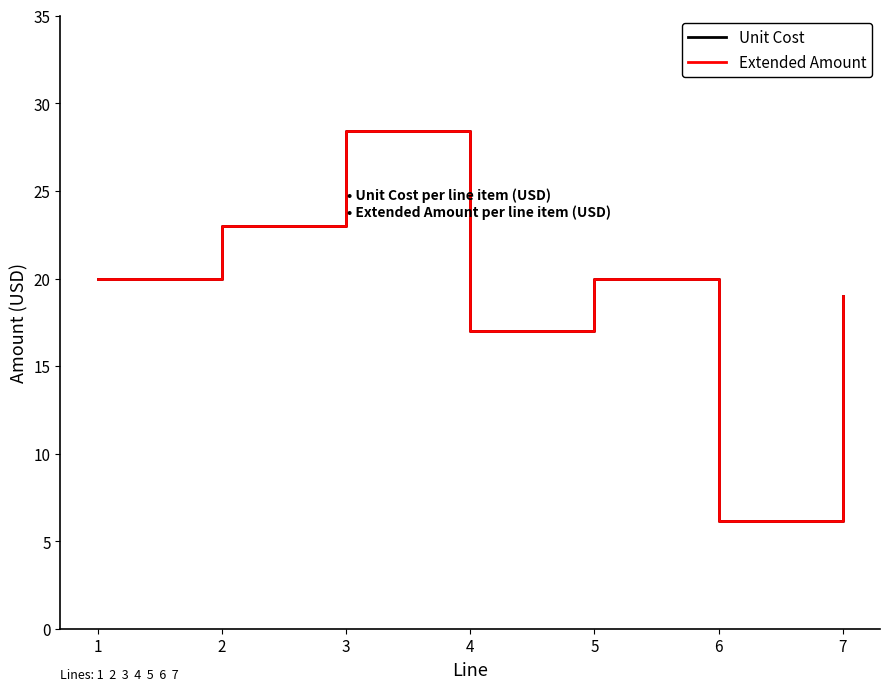

Does the chart display data point markers on the line(s)?

No